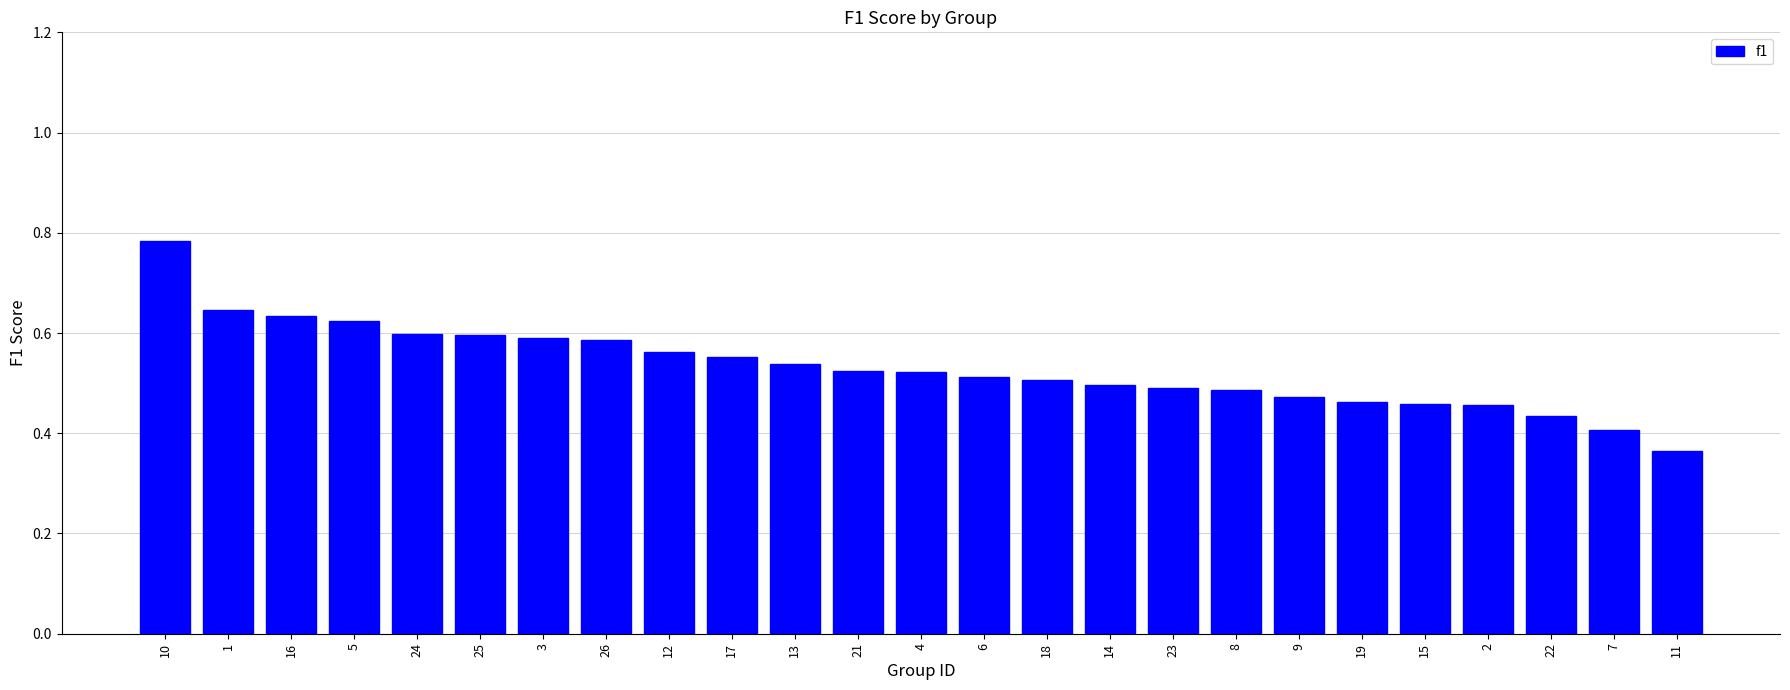

Count the values in the range 0 to 1.

25